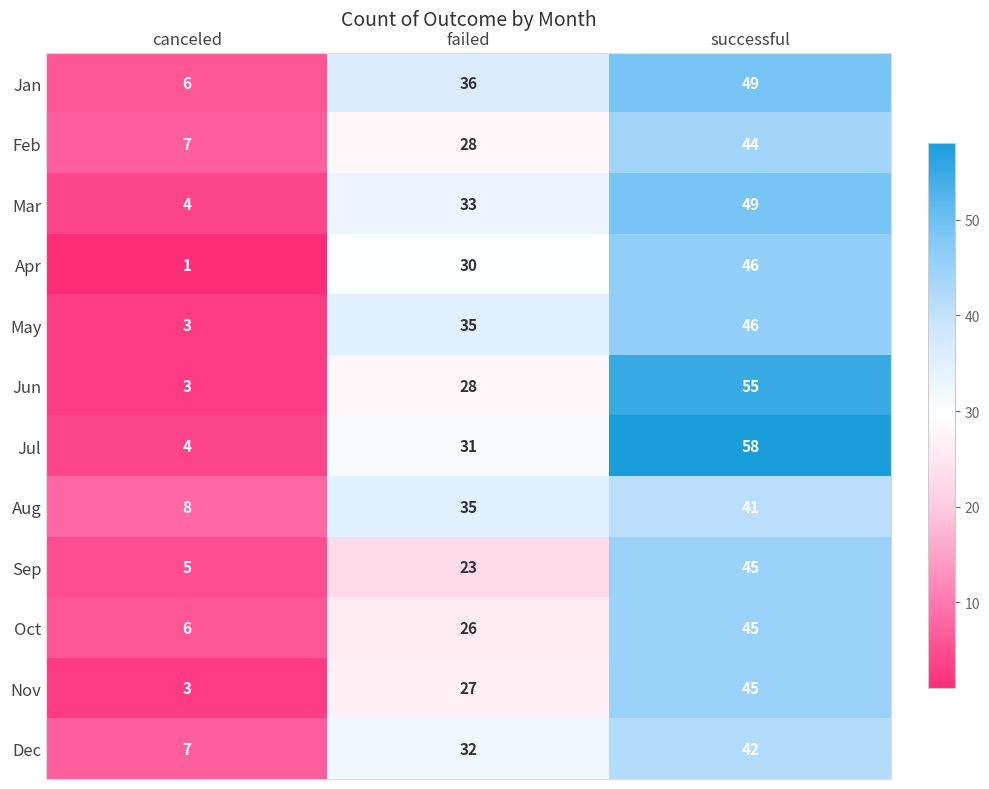

Count the number of data series in this chart.

12